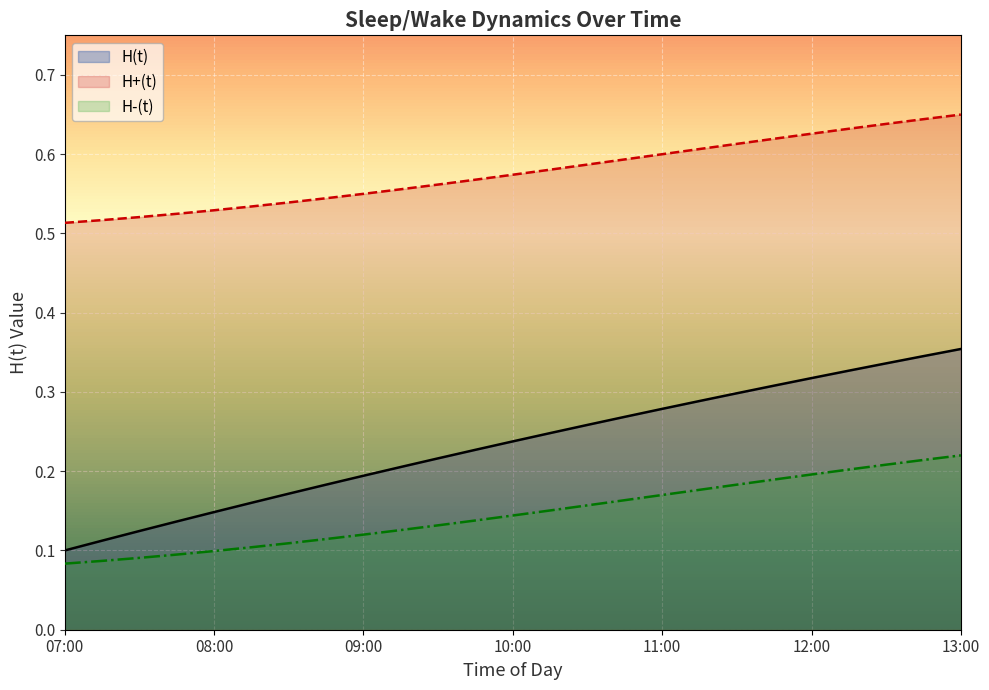

True or false: H-(t) and H(t) cross at least once.

False